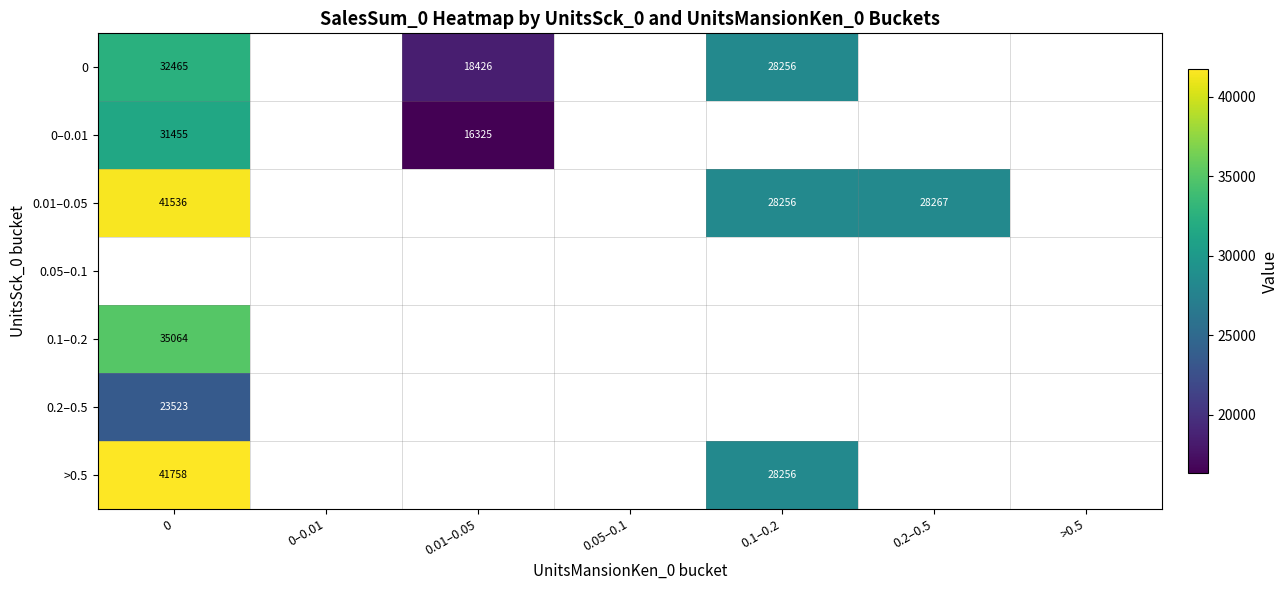

What is the minimum value shown in the chart?

16325.0